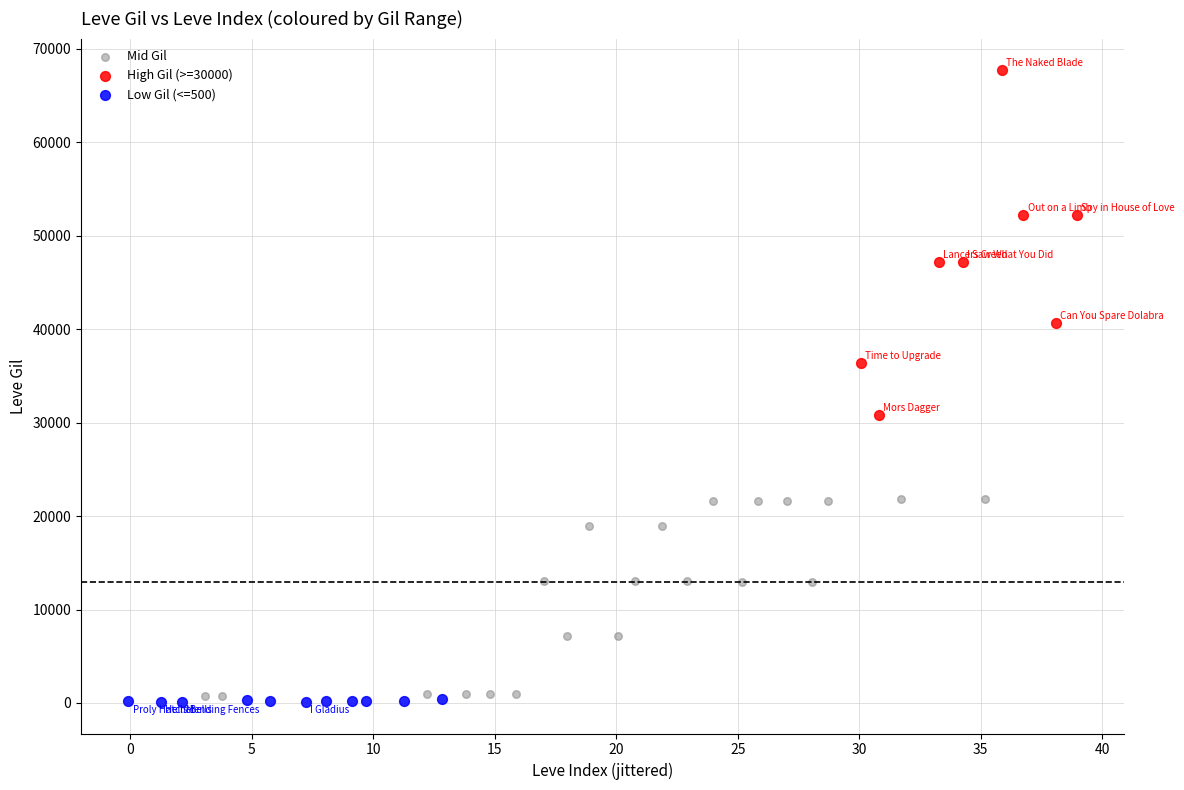

Which series reaches the maximum Y coordinate?

High Gil (>=30000)